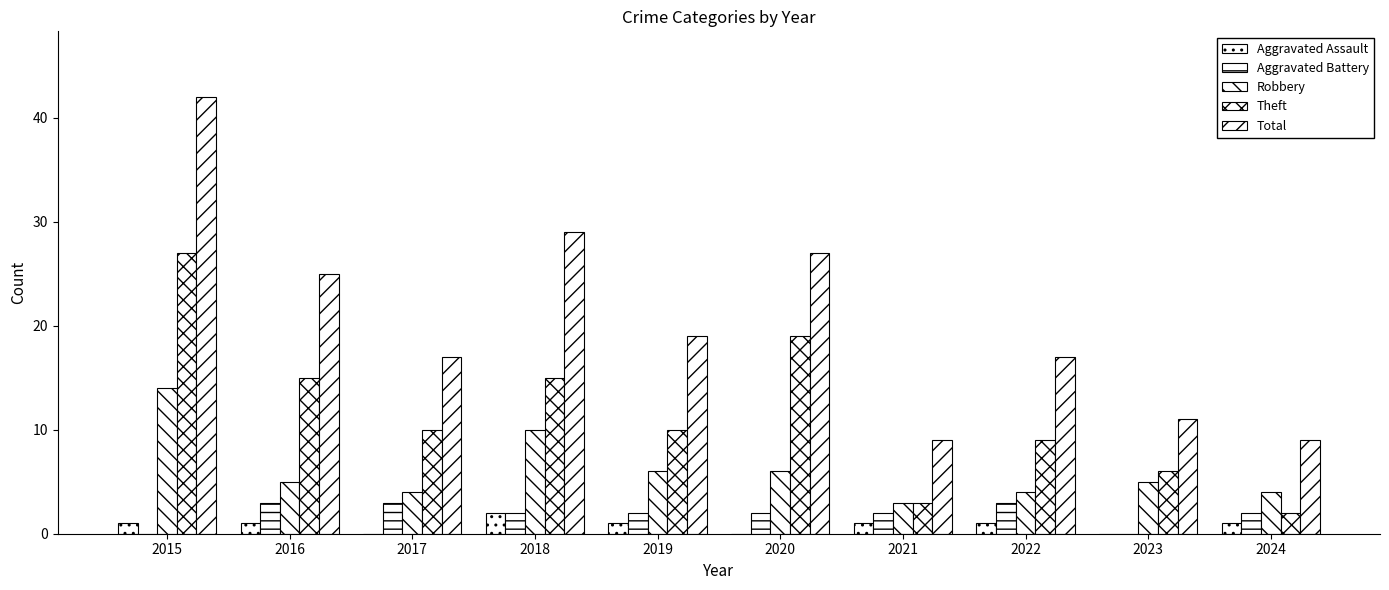

Are the bars horizontal?

No